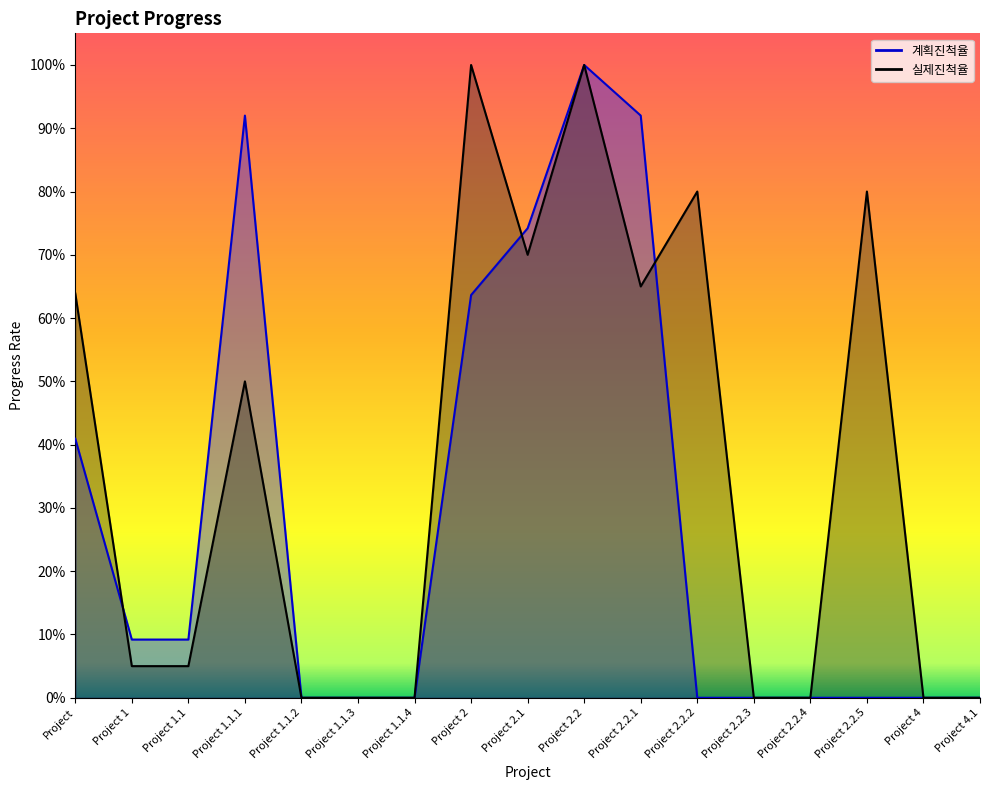

How many distinct data groups are displayed?

1